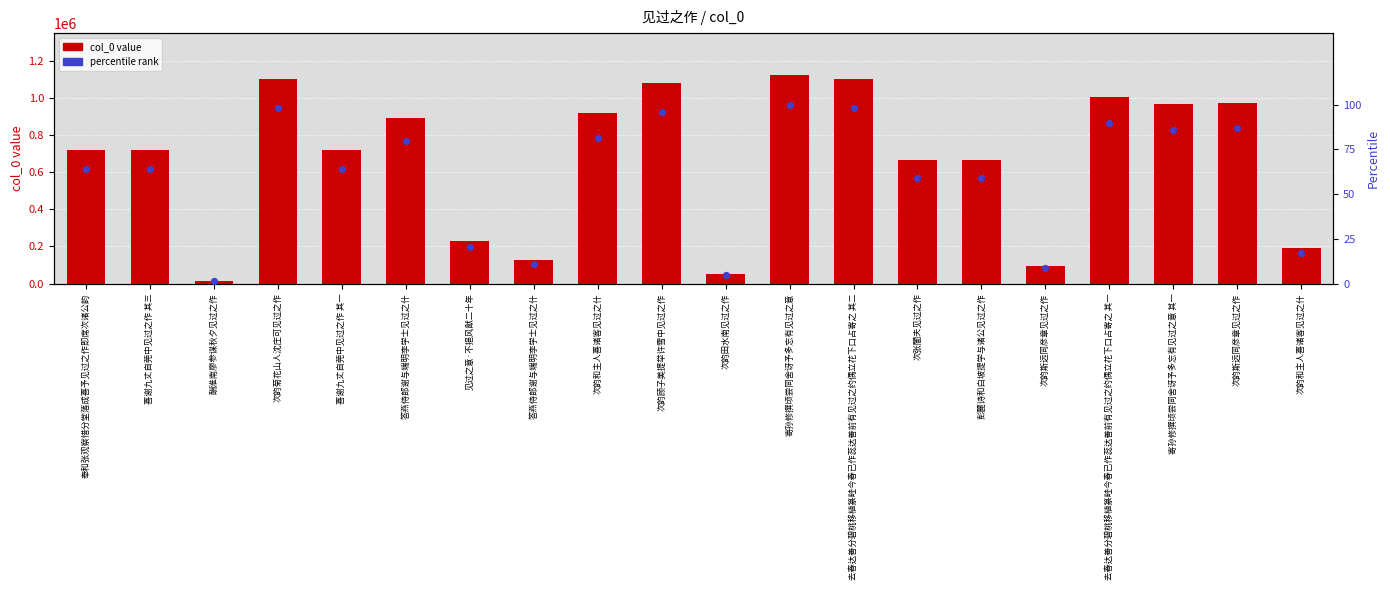

What is the total value across all series at 次韵田水南见过之作?

52690.7